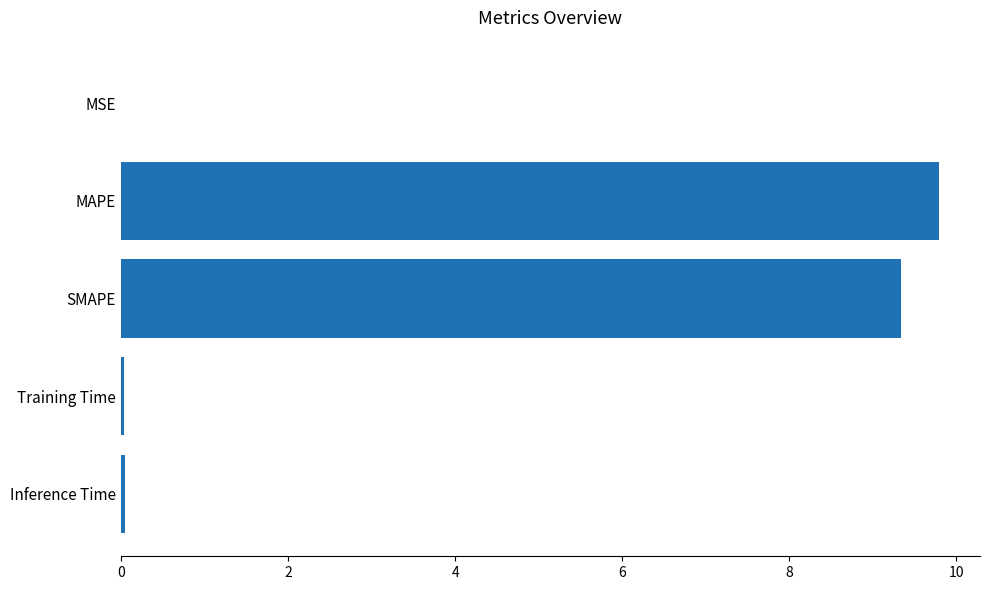

At which category does the chart reach its peak across all series?

MAPE